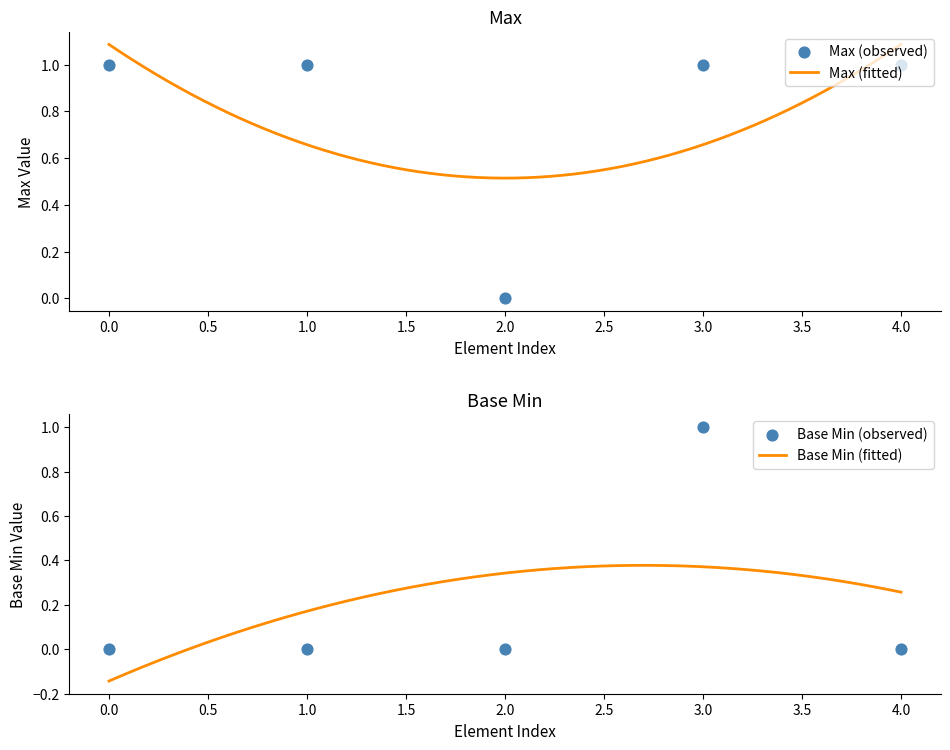

At how many categories does at least one series exceed 0?

4